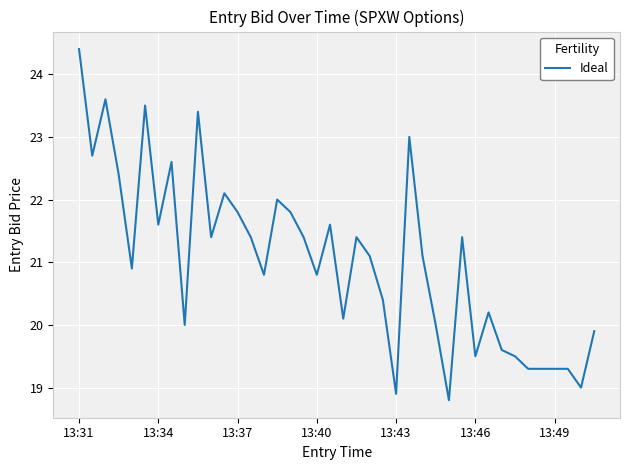

What is the smallest value displayed?

18.8